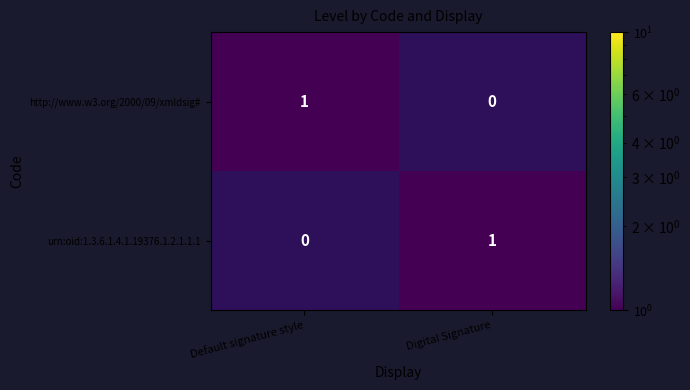

Is it true that http://www.w3.org/2000/09/xmldsig# equals -1 at Digital Signature?

False